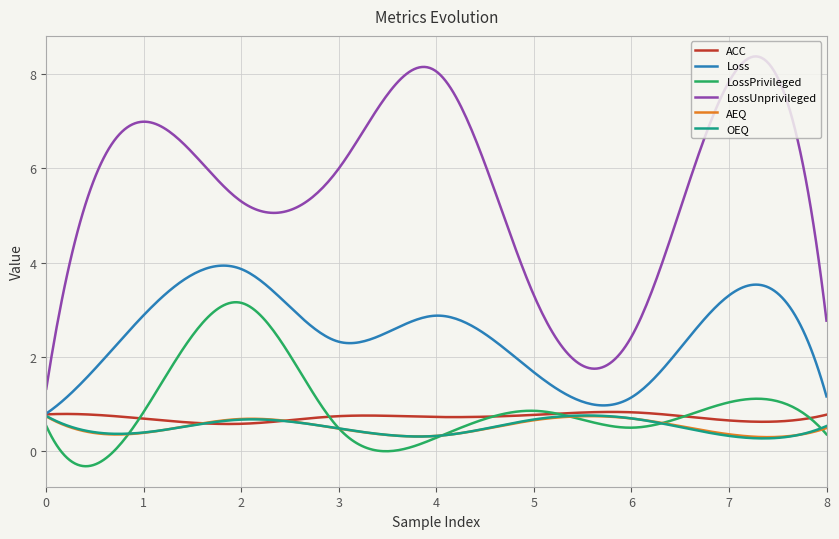

What is the minimum value for ACC?

0.6